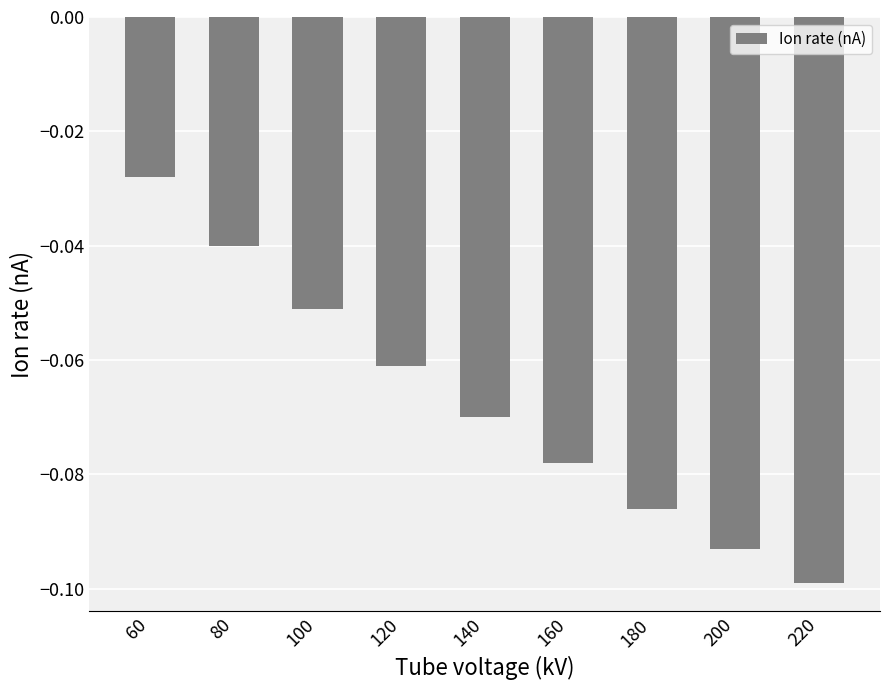

The chart shows a value of -0.1 at 80. True or false?

False